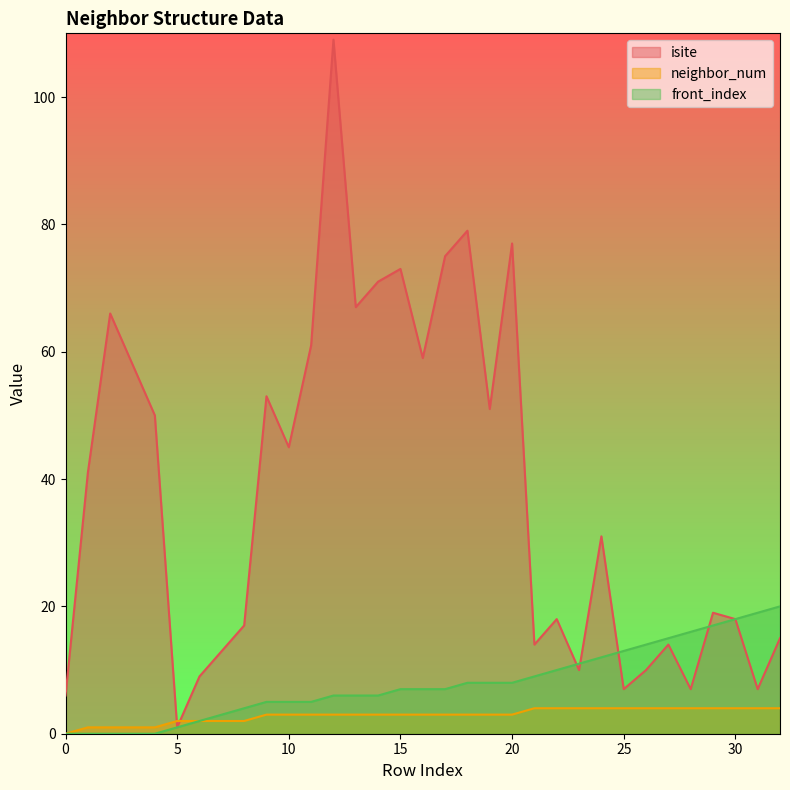

Is the value of front_index at 31 greater than the value of neighbor_num at 21?

Yes